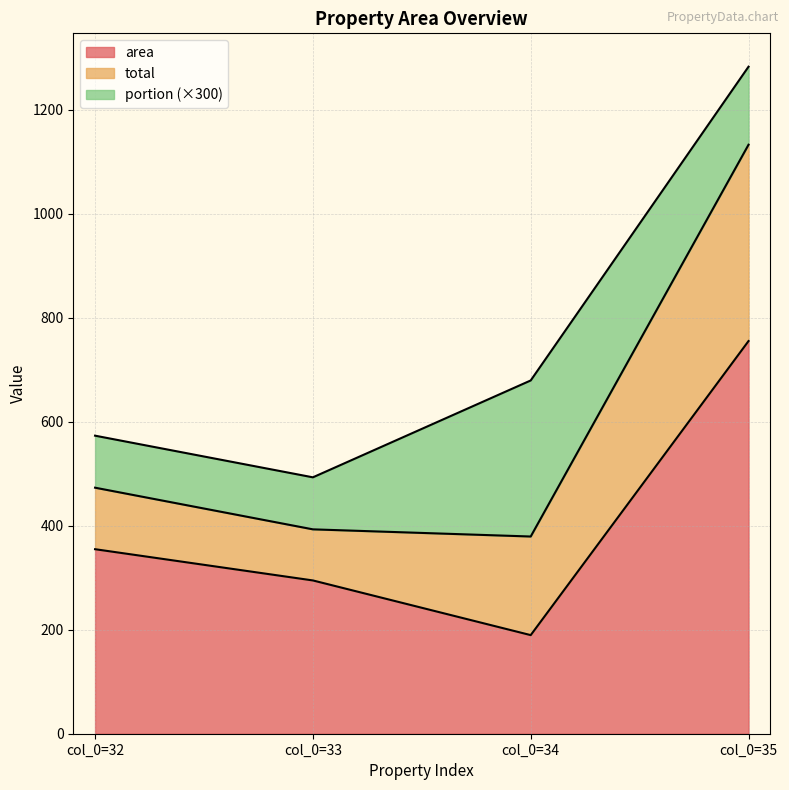

At which label is area closest to 472?

col_0=32